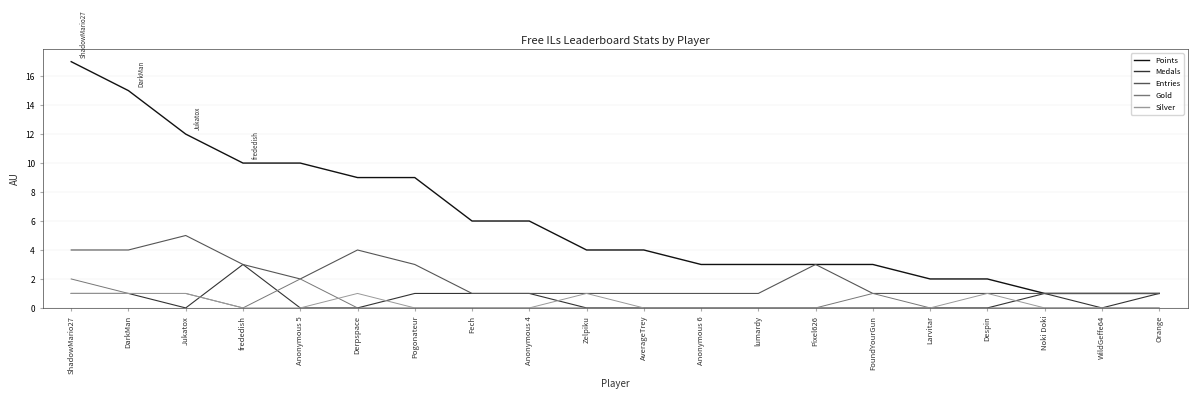

What position from the left is WildGeffe64?

19